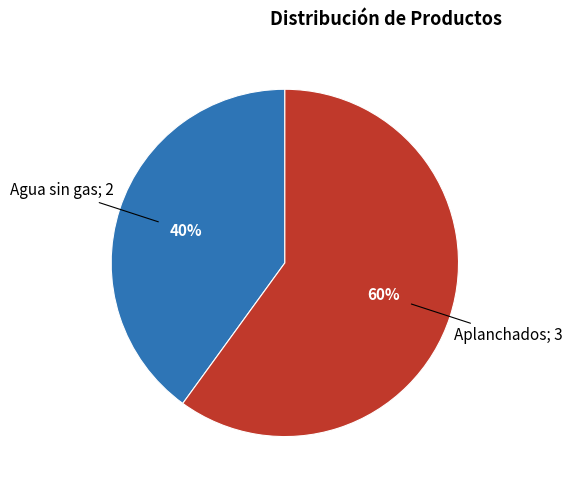

To the nearest percent, what is the difference between the largest and smallest slice percentages?

20%